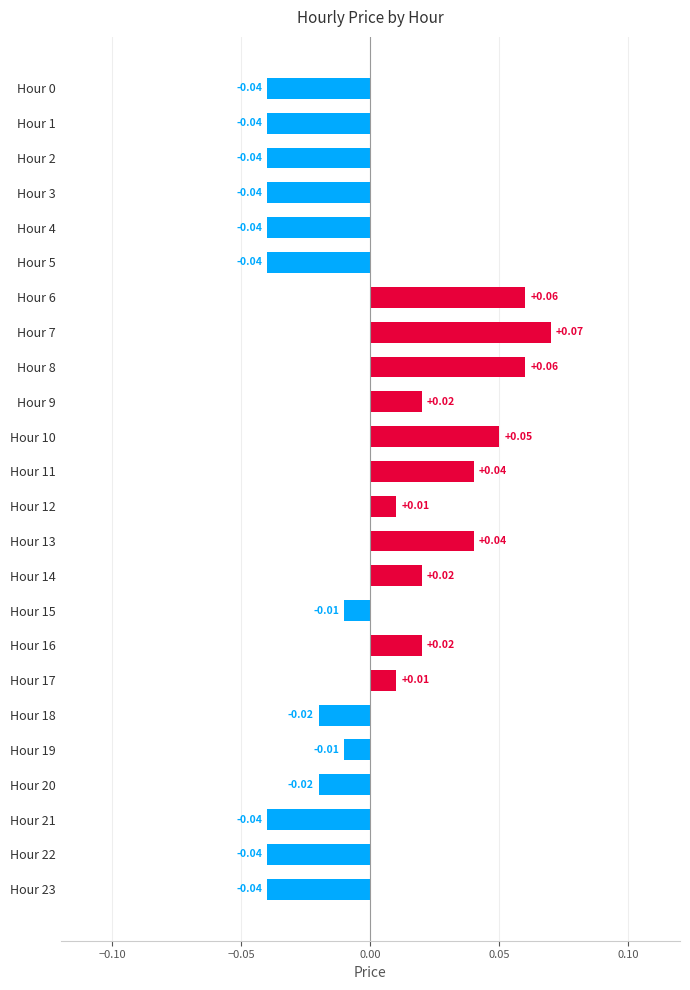

Between Hour 5 and Hour 17, which is larger?

Hour 17